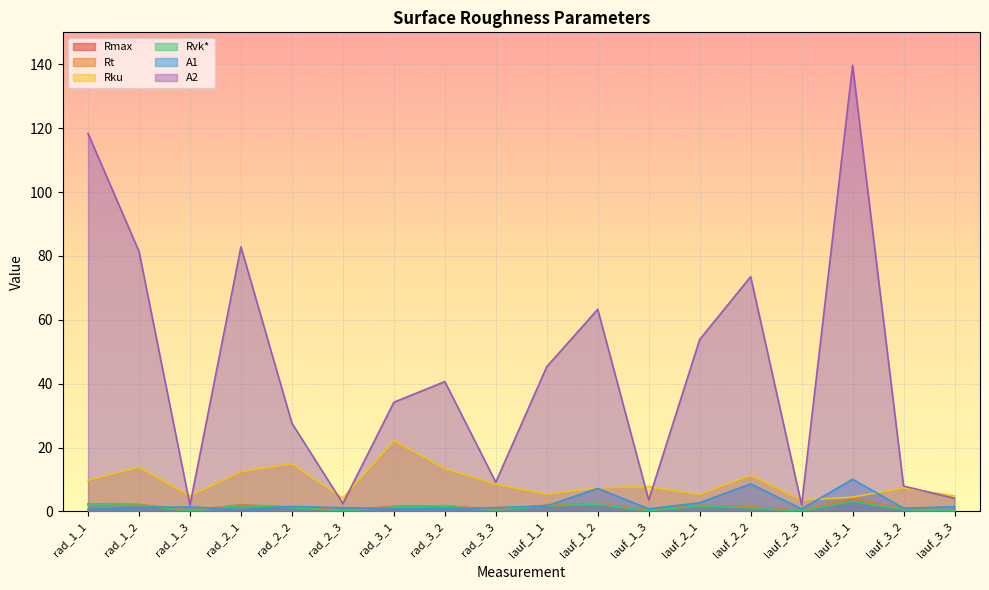

Is the value of Rmax at lauf_1_2 greater than the value of A2 at lauf_1_2?

No